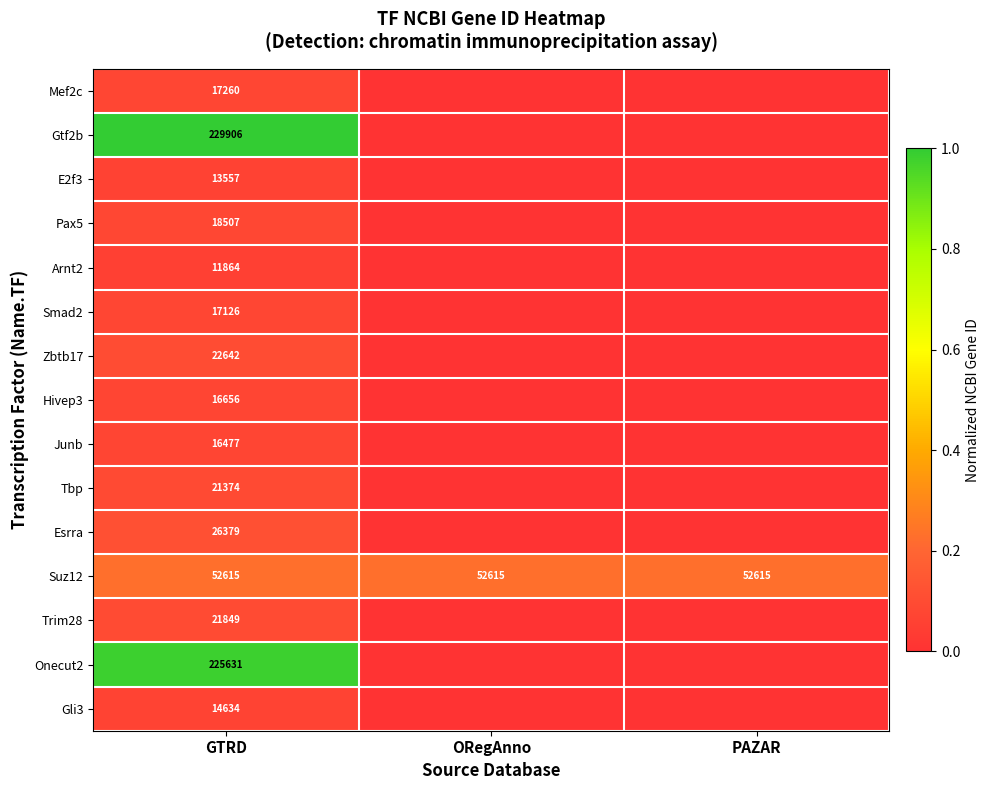

What is the spread (max minus min) of values at GTRD?

218042